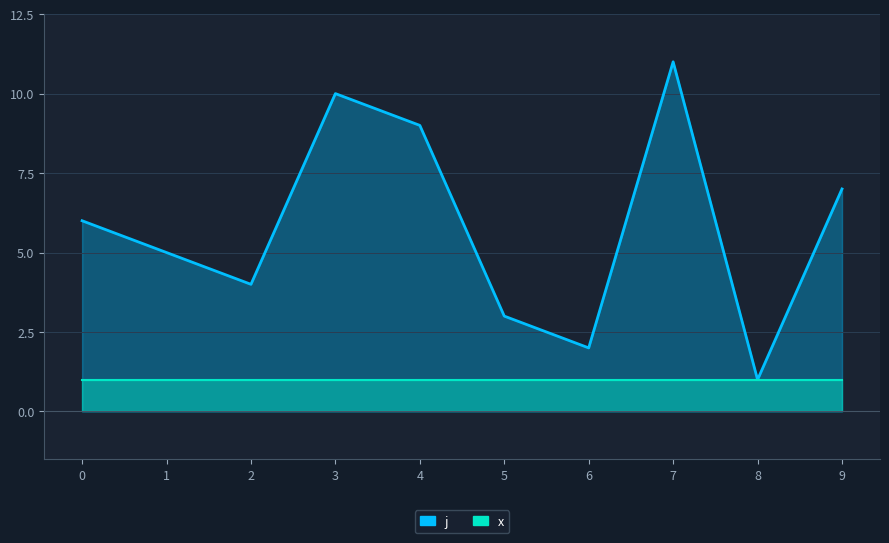

How many data points are above 6?

4